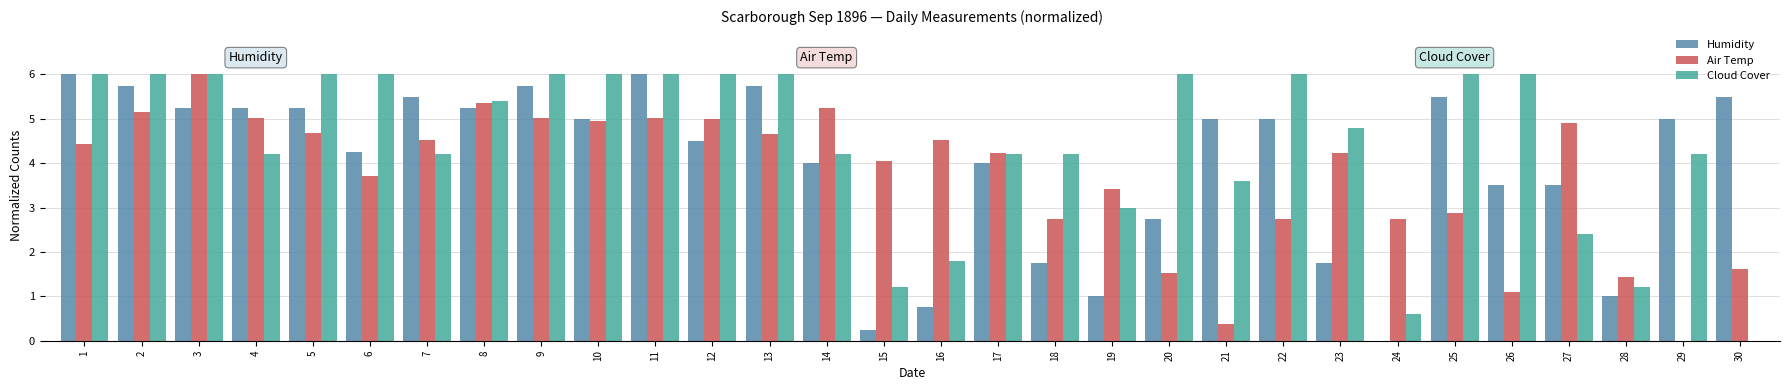

Between 27 and 30, which series saw the biggest shift?

Air Temp